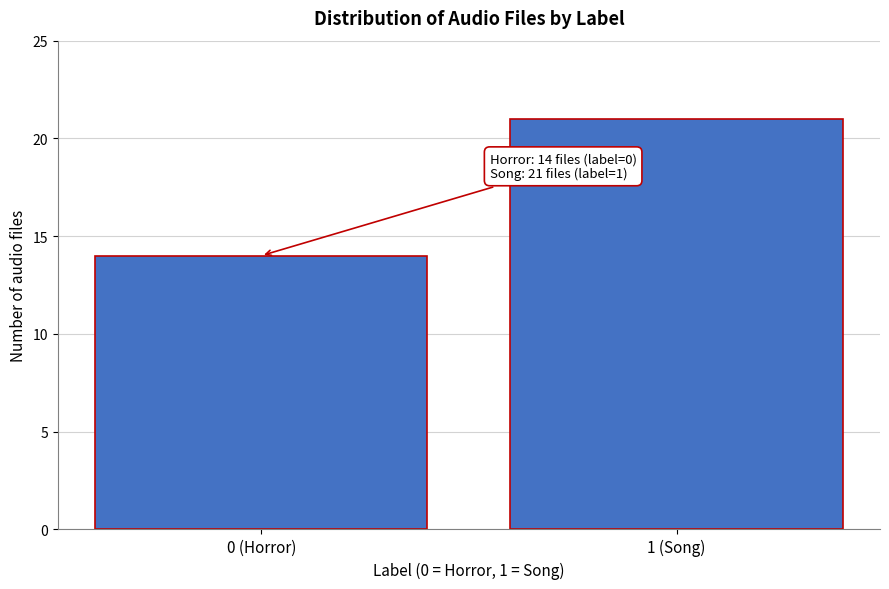

Reading left to right, list all the values displayed in this chart.

14	21